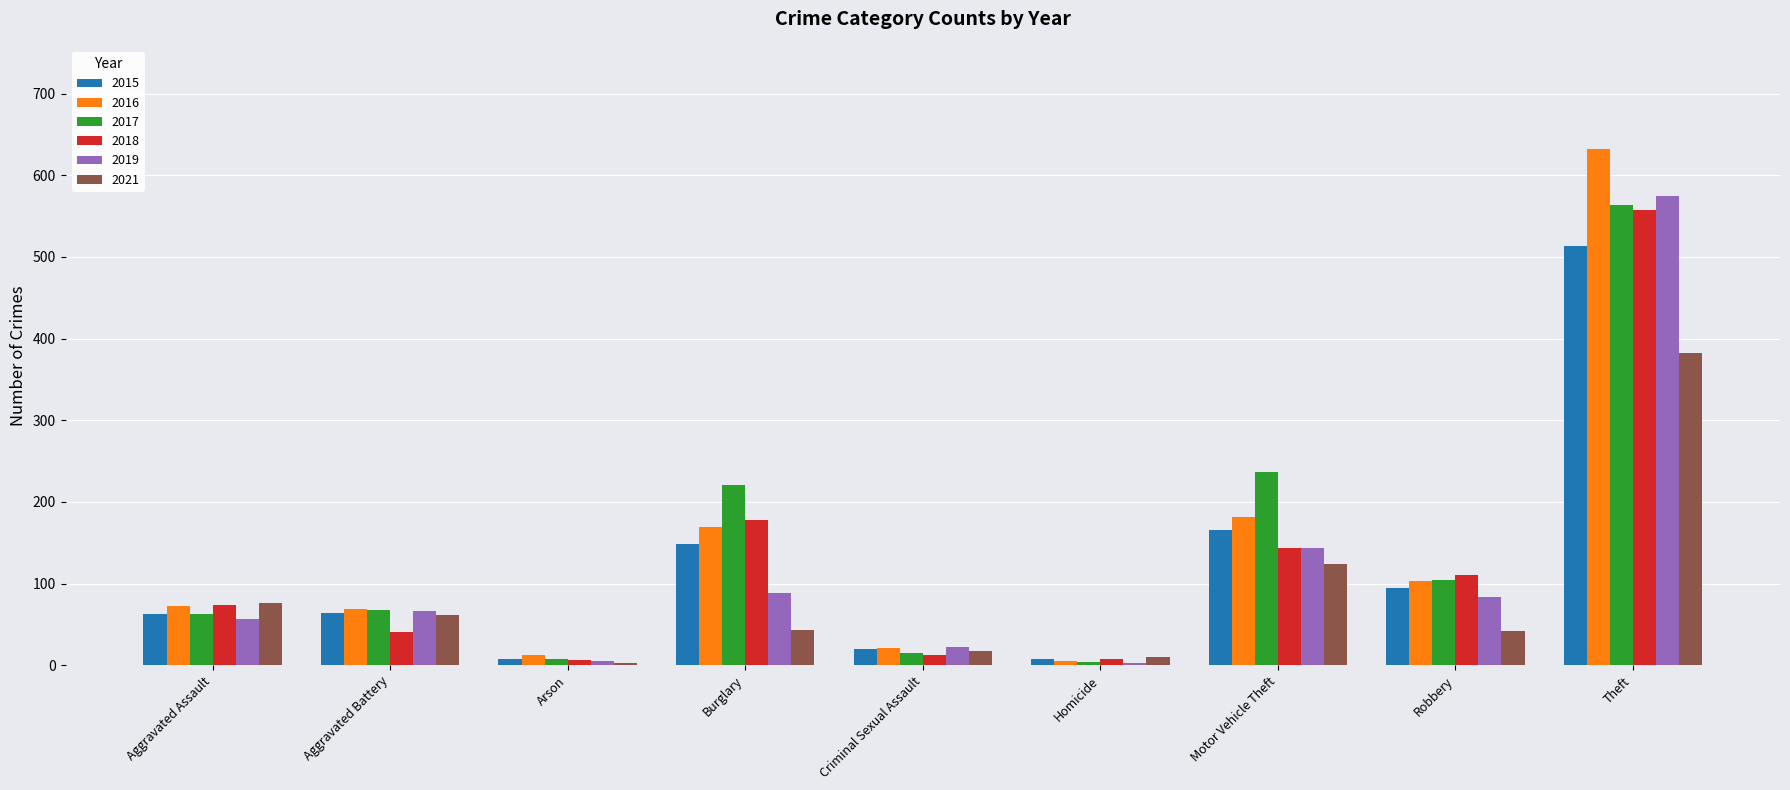

Is it true that 2021 equals 3 at Arson?

True